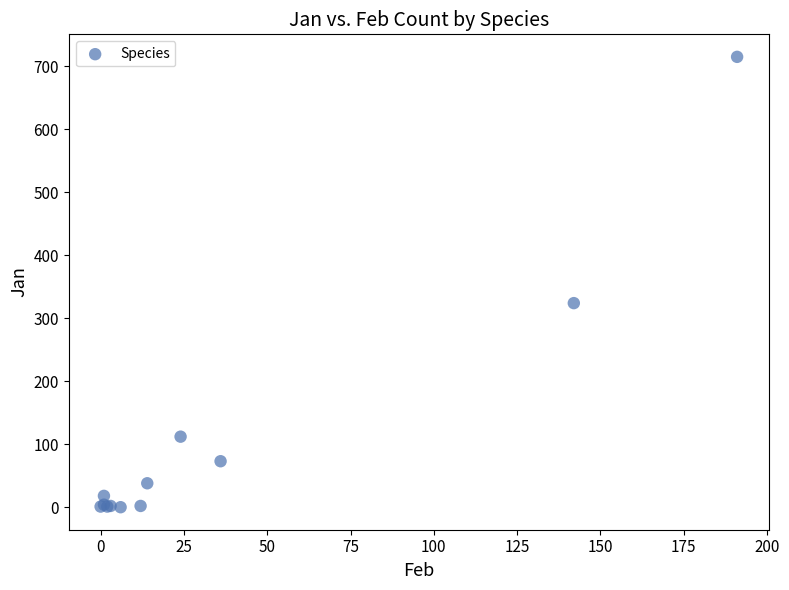

What Y value in the scatter plot is closest to 357?

324